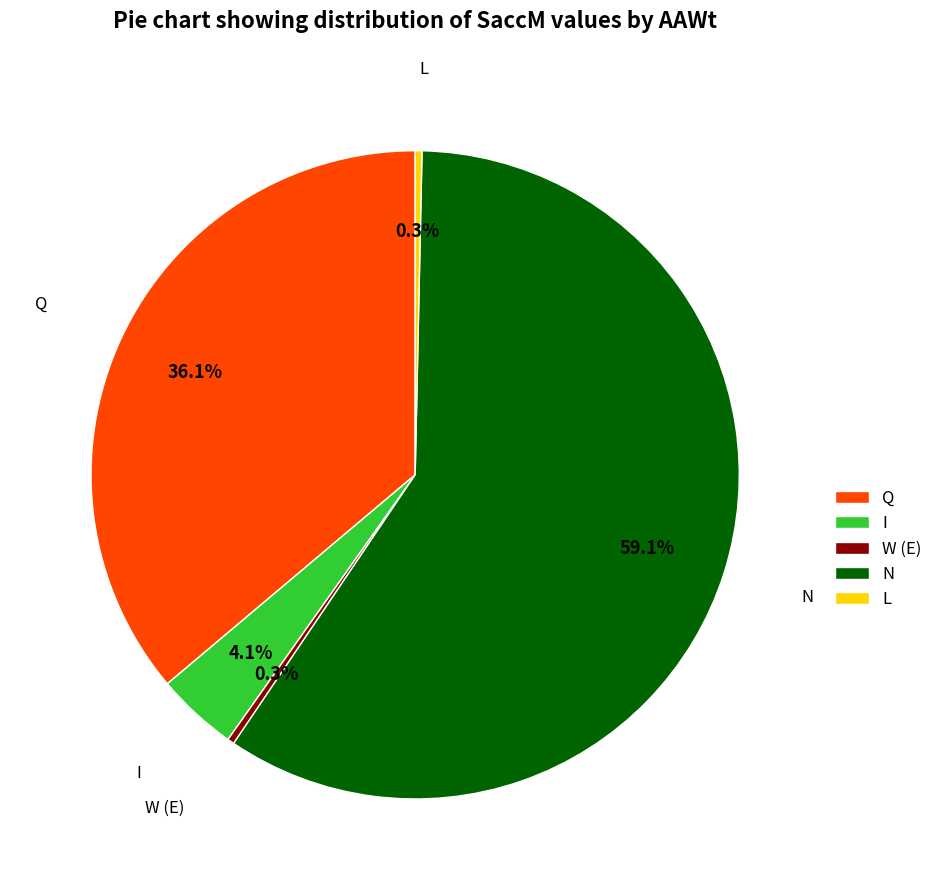

How much of the chart is everything except W (E)?

99.7%